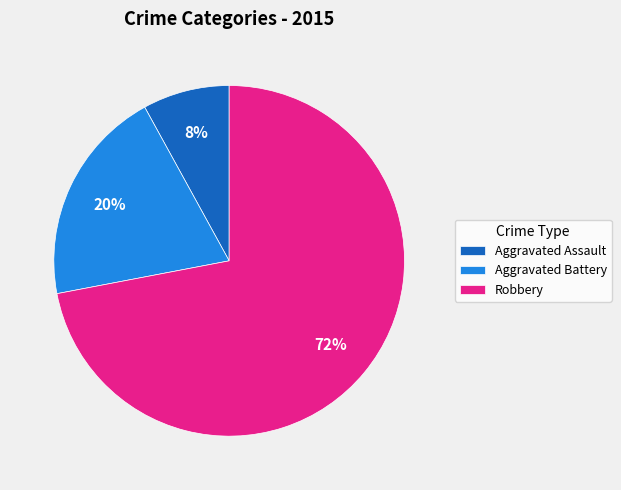

What is the smallest slice in the pie chart?

Aggravated Assault